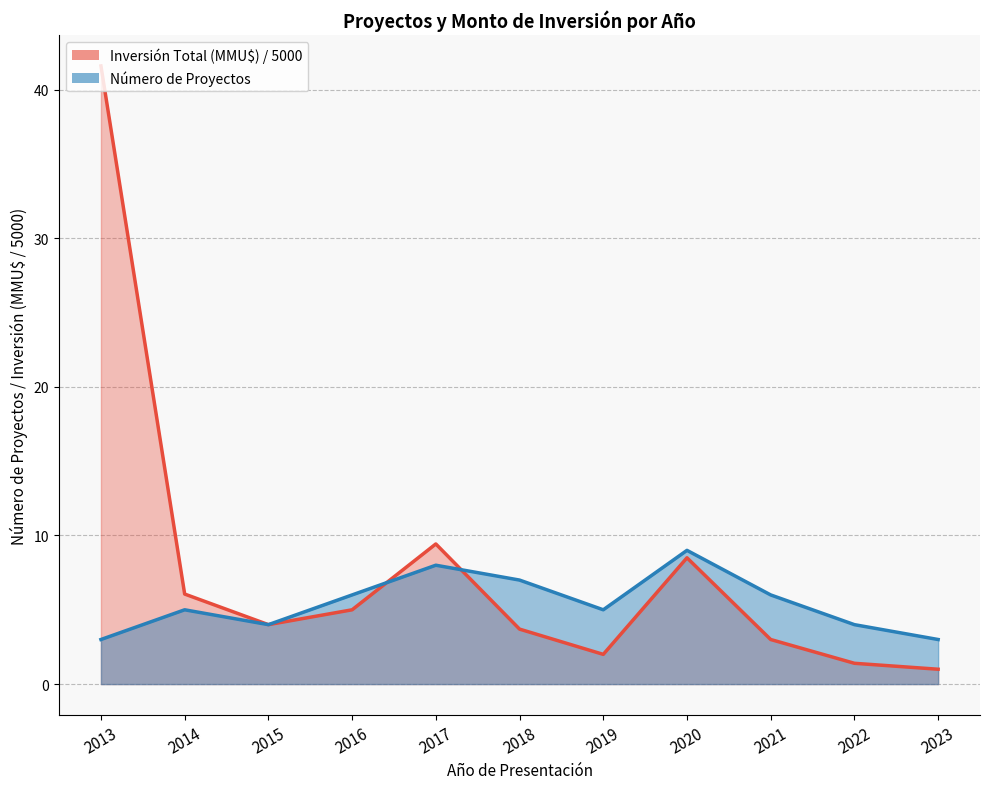

How many times do Inversión Total (MMU$) and Número de Proyectos cross each other?

2